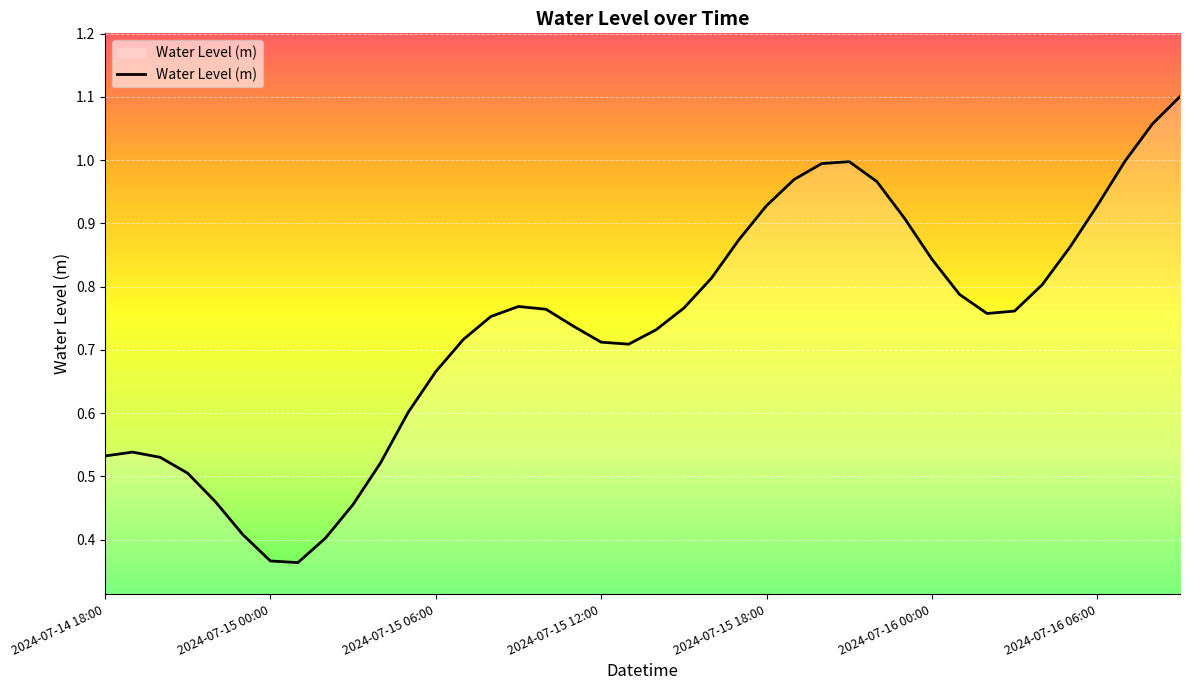

How many lines are shown in the chart?

1